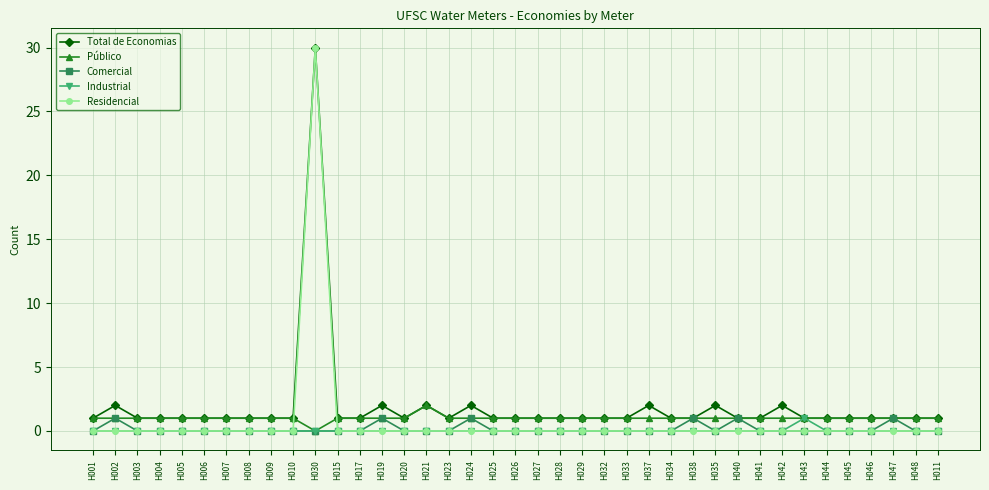

The Total de Economias series shows 2 at H024. True or false?

True